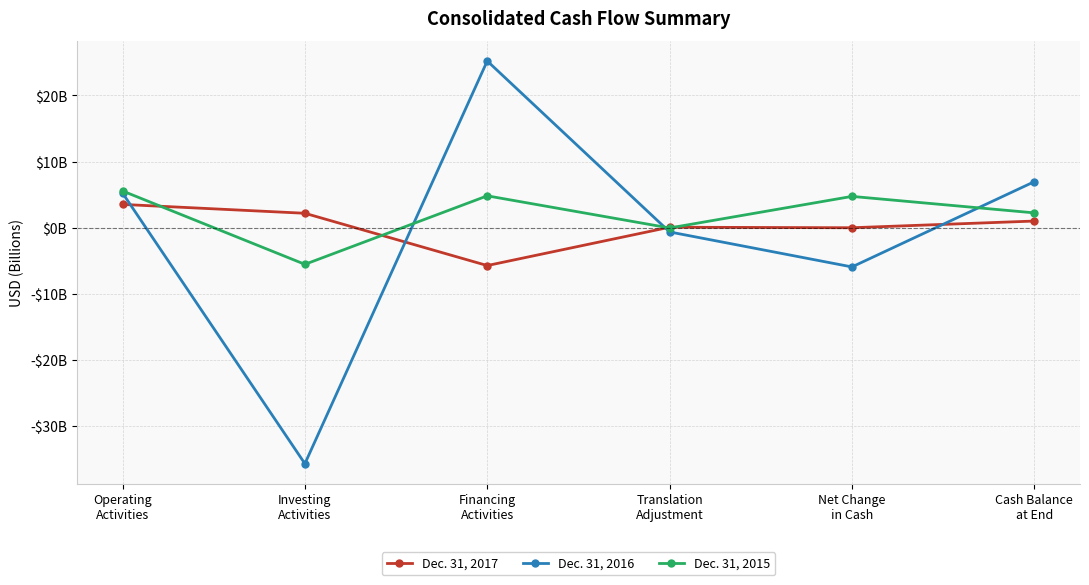

What is the label of the 5th point from the right?

Investing
Activities